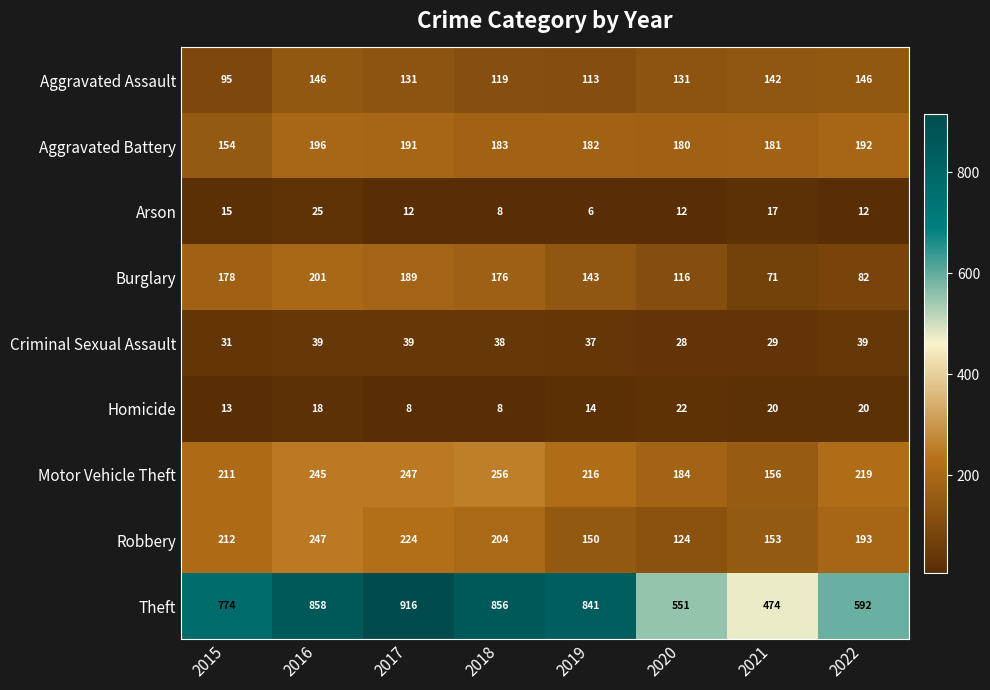

What is the sum of the Theft values at 2016 and 2017?

1774